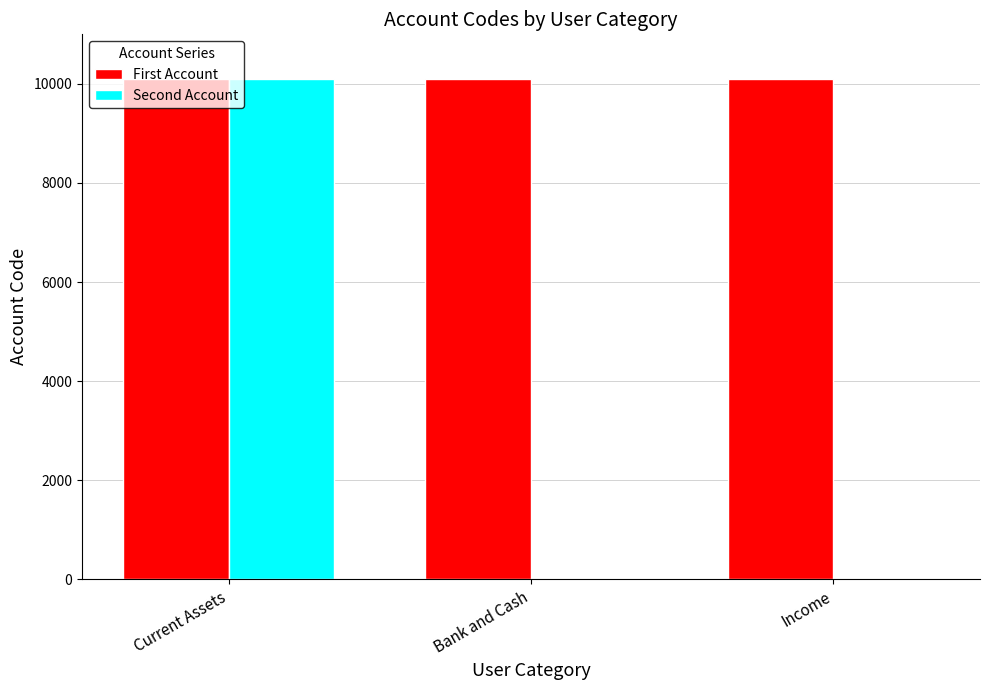

Which series has the largest range (max minus min)?

Second Account